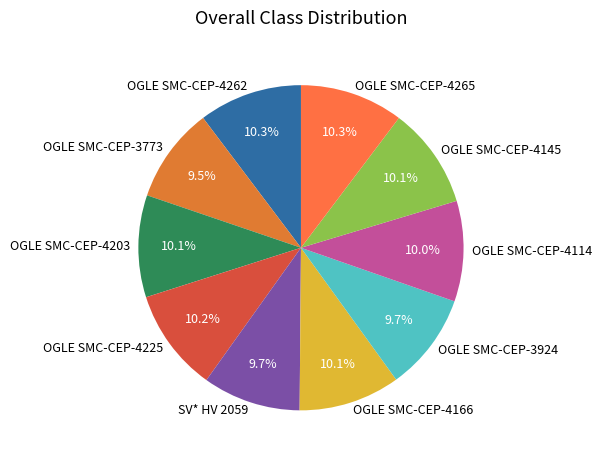

How many slices are in this pie chart?

10